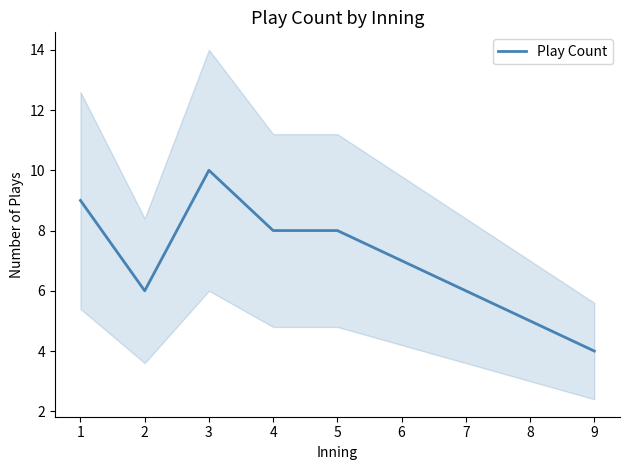

Reading left to right, transcribe all the data shown in this chart.

1=9	2=6	3=10	4=8	5=8	6=7	7=6	8=5	9=4